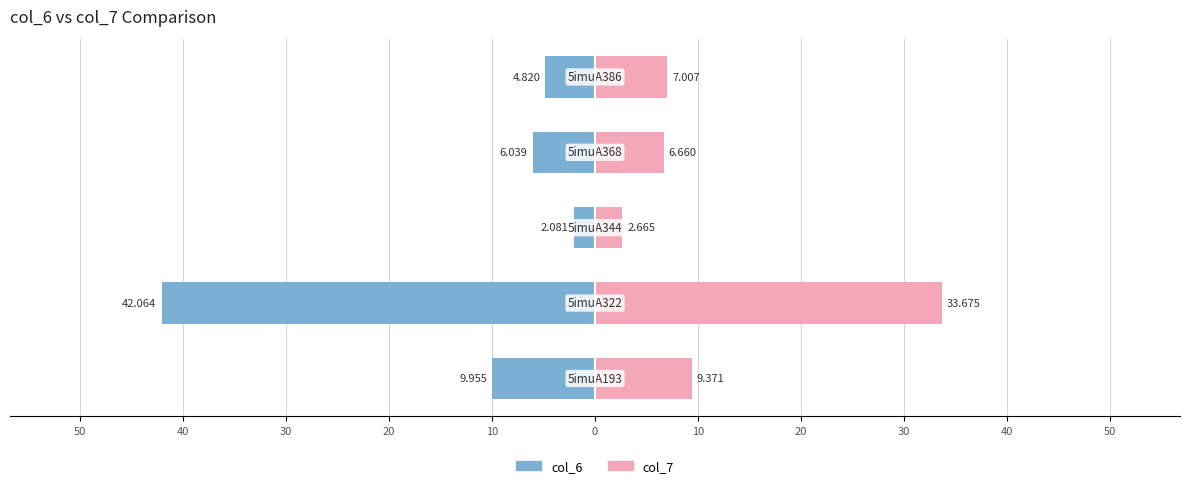

Which series has the largest range (max minus min)?

col_6